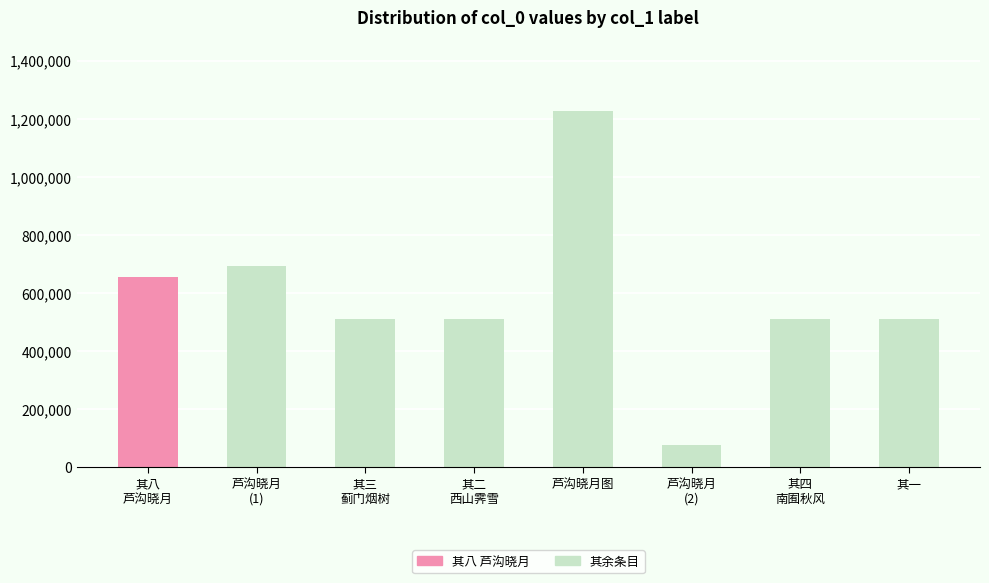

What value does the data have at 其四
南囿秋风?

508149